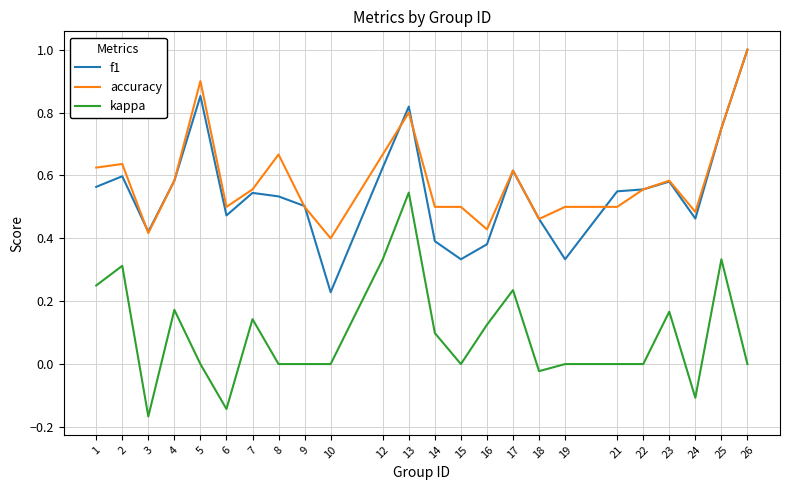

True or false: kappa and f1 cross at least once.

False